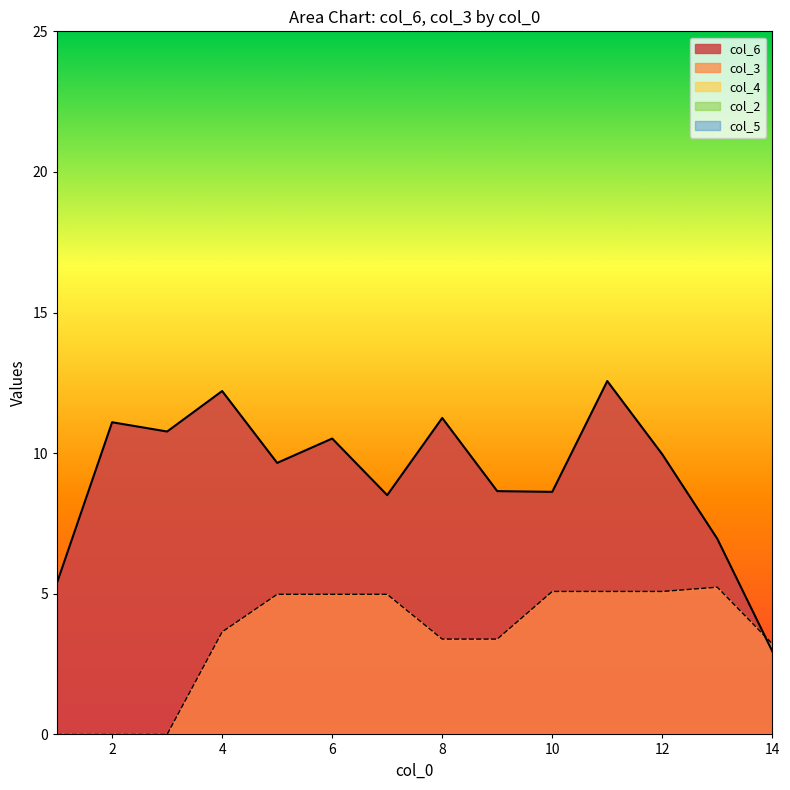

Where is col_4 nearest to the value 0?

1